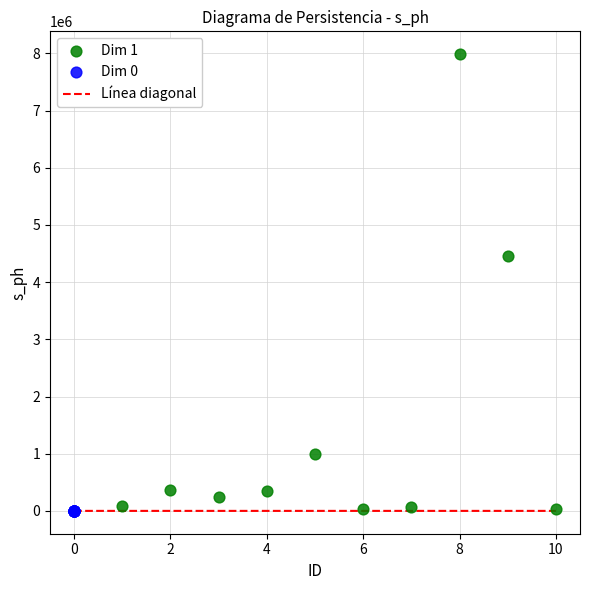

Which series has the widest spread of Y values?

Dim 1